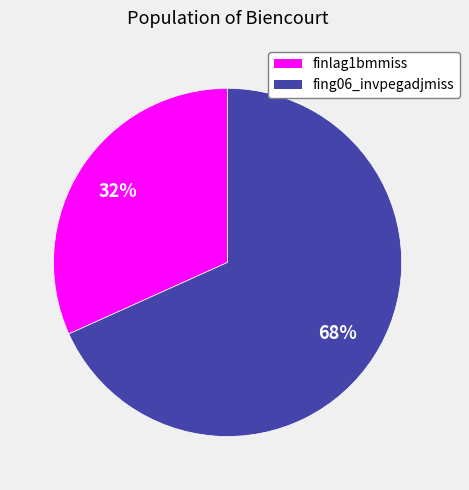

To the nearest percent, what percentage of the pie is fing06_invpegadjmiss?

68%